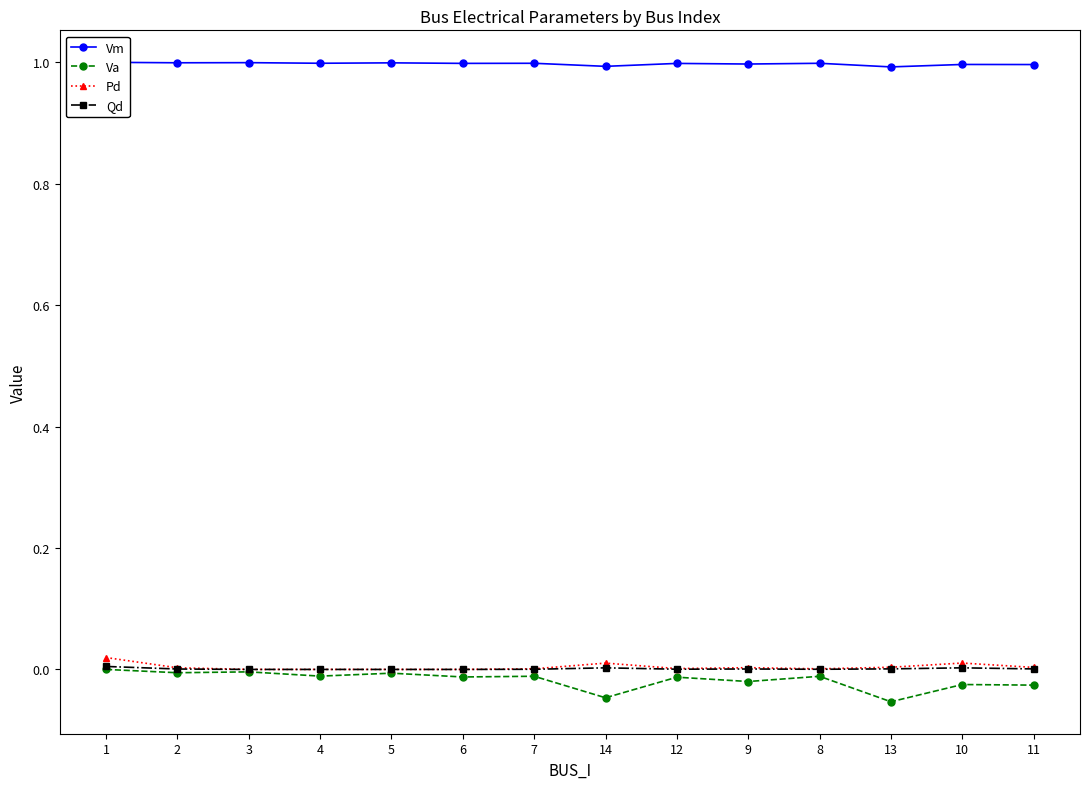

Between 2 and 11, which series saw the biggest shift?

Va